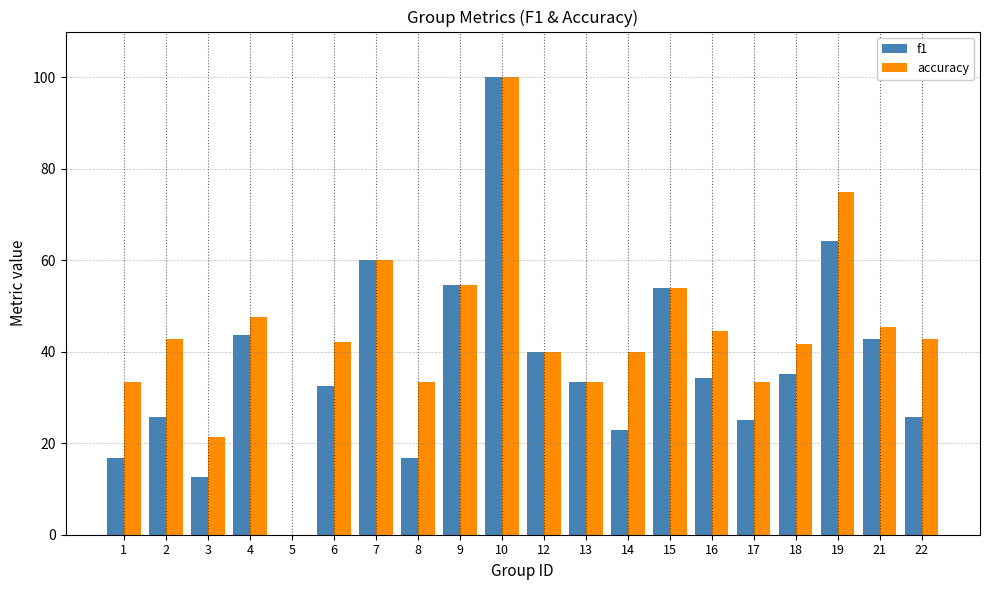

At which category is the sum across all series the highest?

10